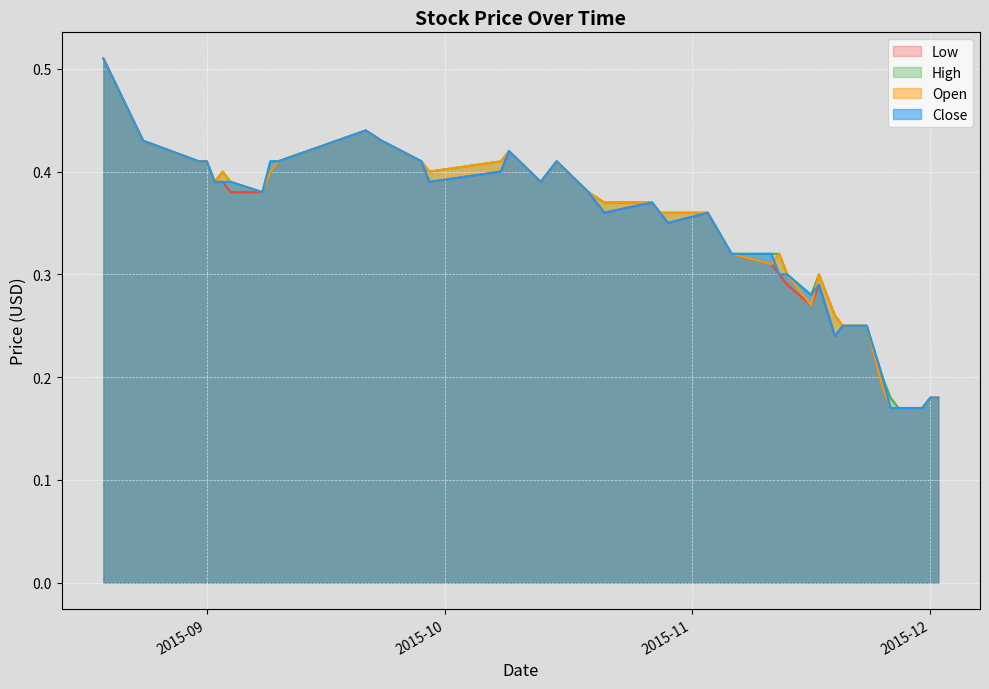

What are all the series names shown in the legend?

Low, High, Open, Close